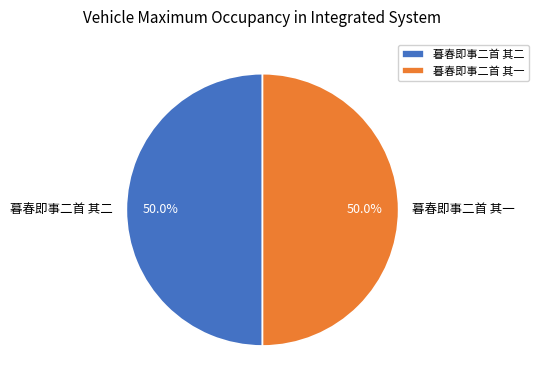

What is the ratio of the value at 暮春即事二首 其一 to the value at 暮春即事二首 其二?

1.0